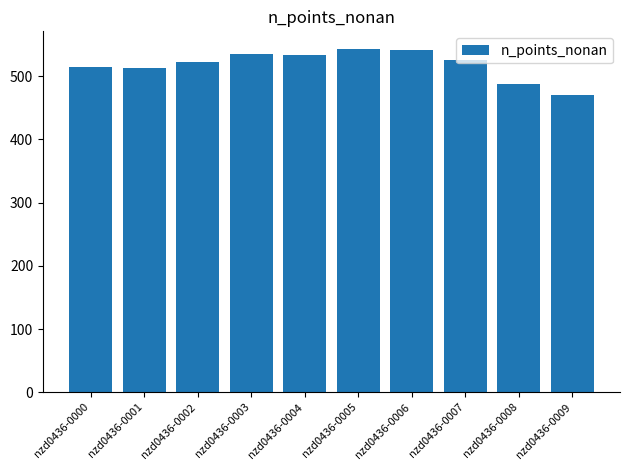

What is the sum of the values at nzd0436-0008 and nzd0436-0005?

1032